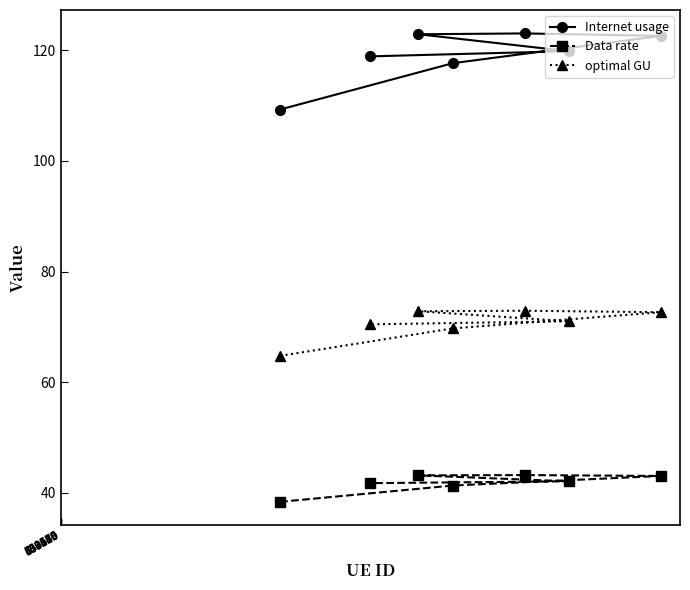

Is this an area chart (filled region under the line)?

No